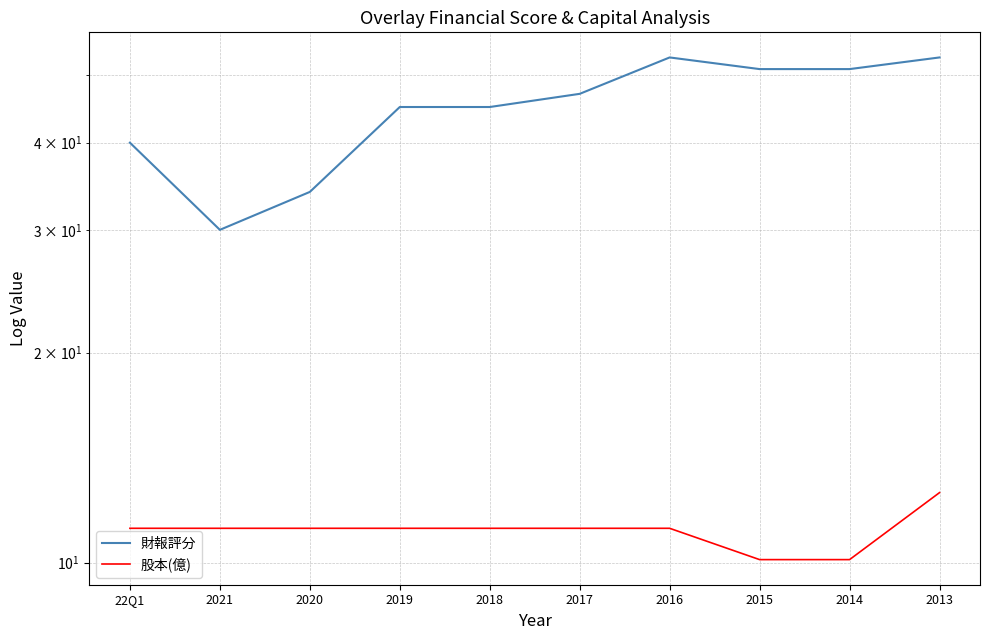

At which label does 股本(億) first exceed 11?

22Q1